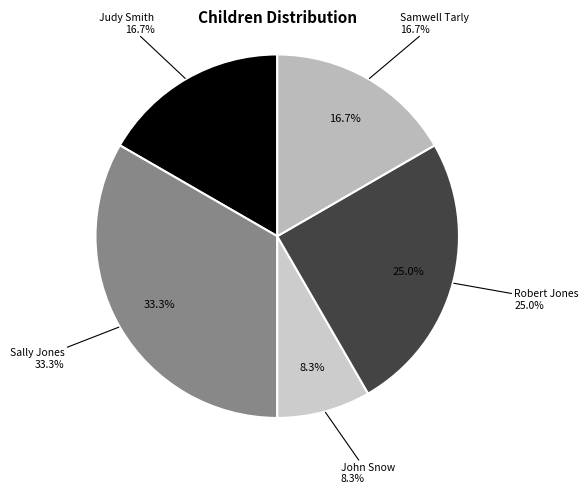

Is it true that Sally Jones is 41% of the pie?

False